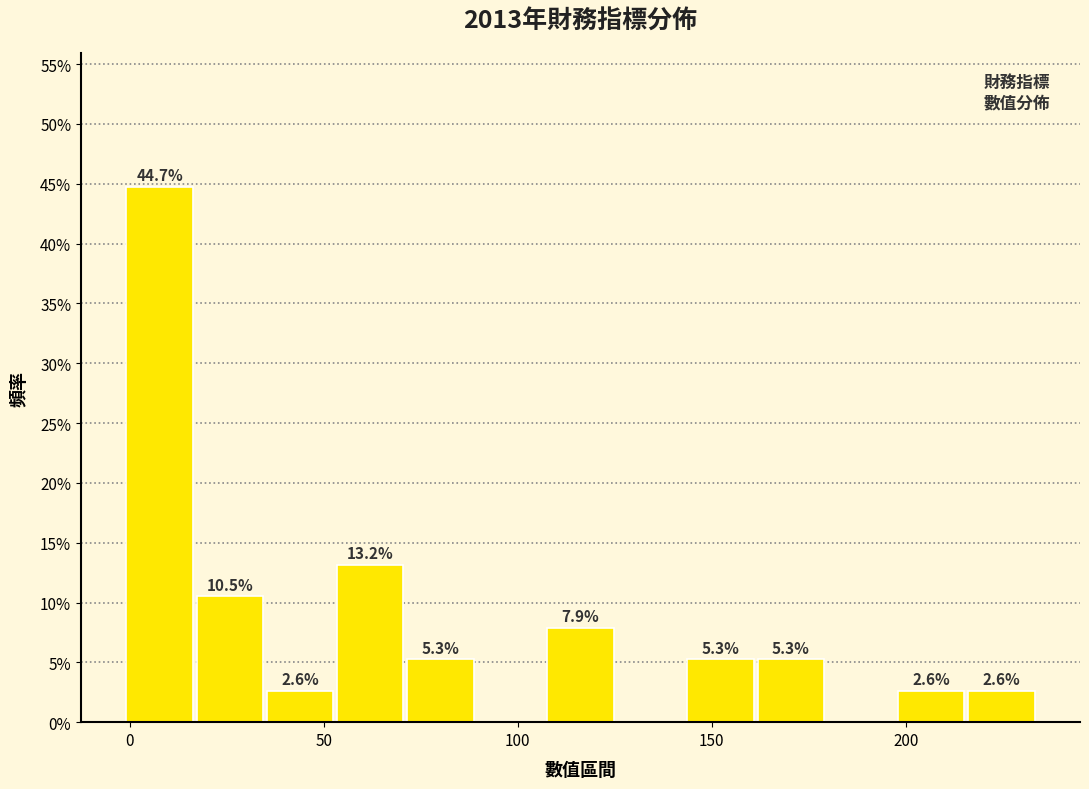

Around what value on the x-axis is the tallest bar? Give the approximate position of its centre, as read against the axis.

10